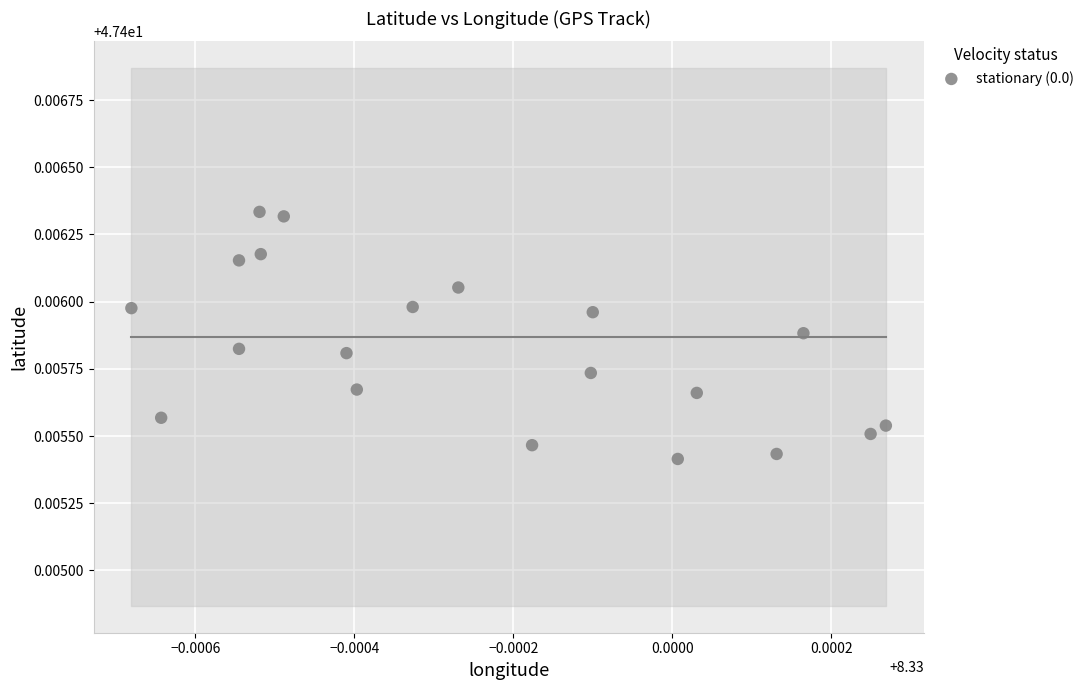

How many points are shown in the scatter plot?

20